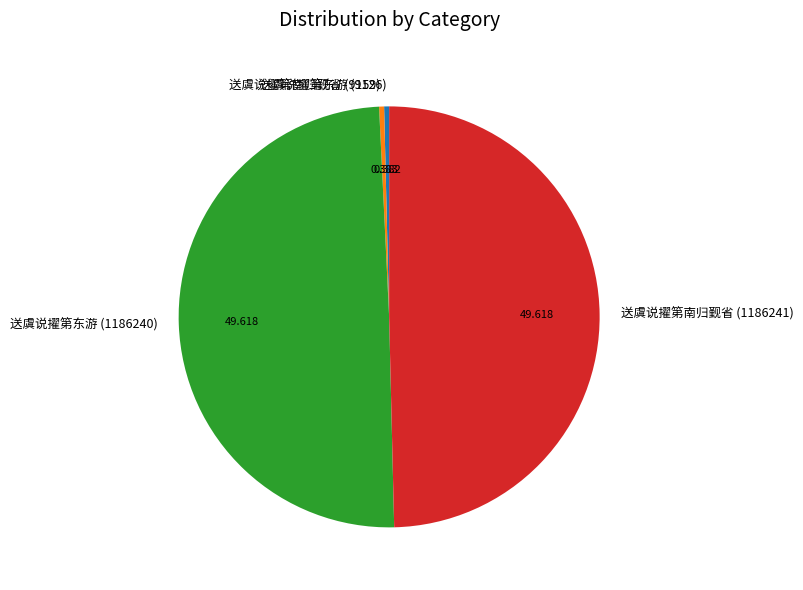

Count the number of slices in the pie.

4